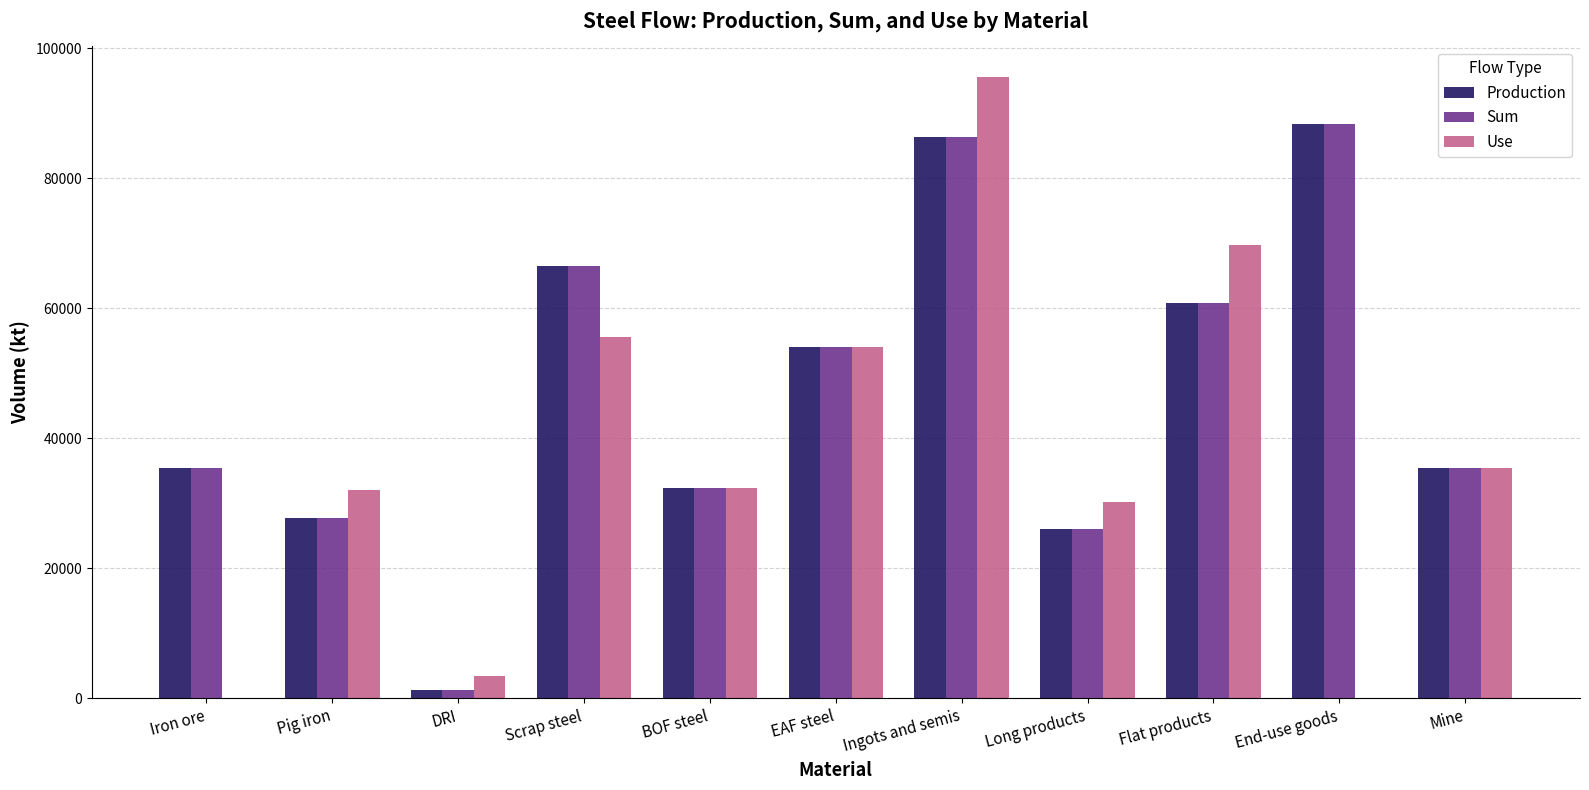

Are the bars horizontal?

No